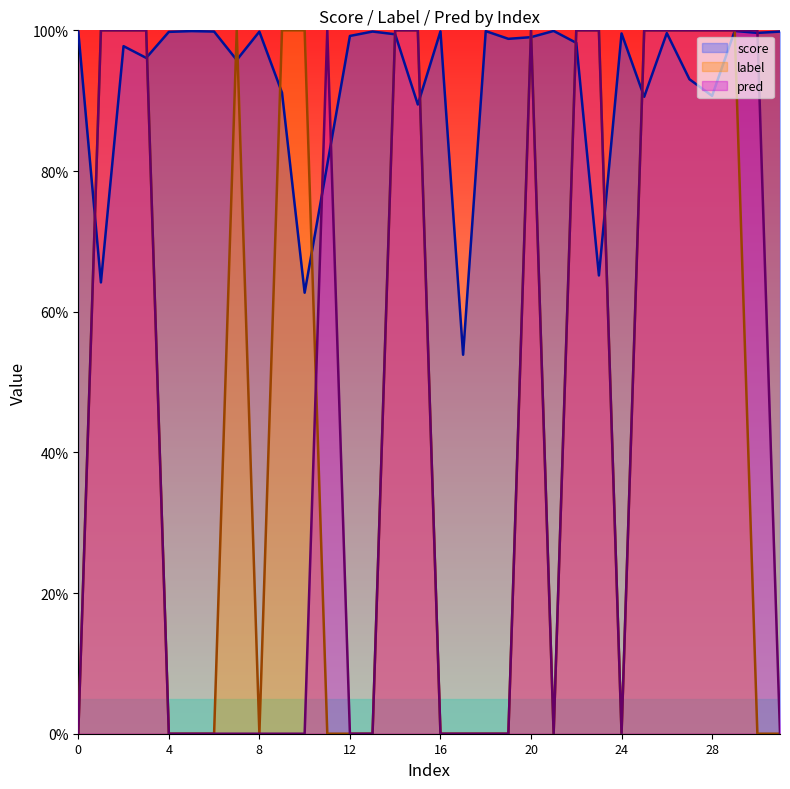

List the labels in order of score value, largest first.

29, 21, 5, 18, 16, 0, 13, 6, 31, 8, 4, 30, 26, 24, 14, 12, 20, 19, 22, 2, 3, 7, 27, 9, 28, 25, 15, 11, 23, 1, 10, 17